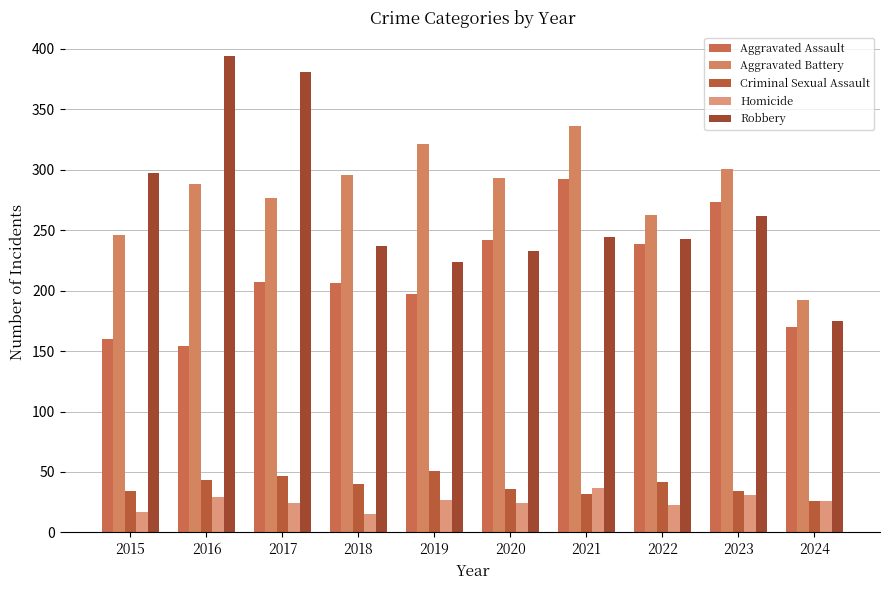

At how many categories does at least one series exceed 154?

10